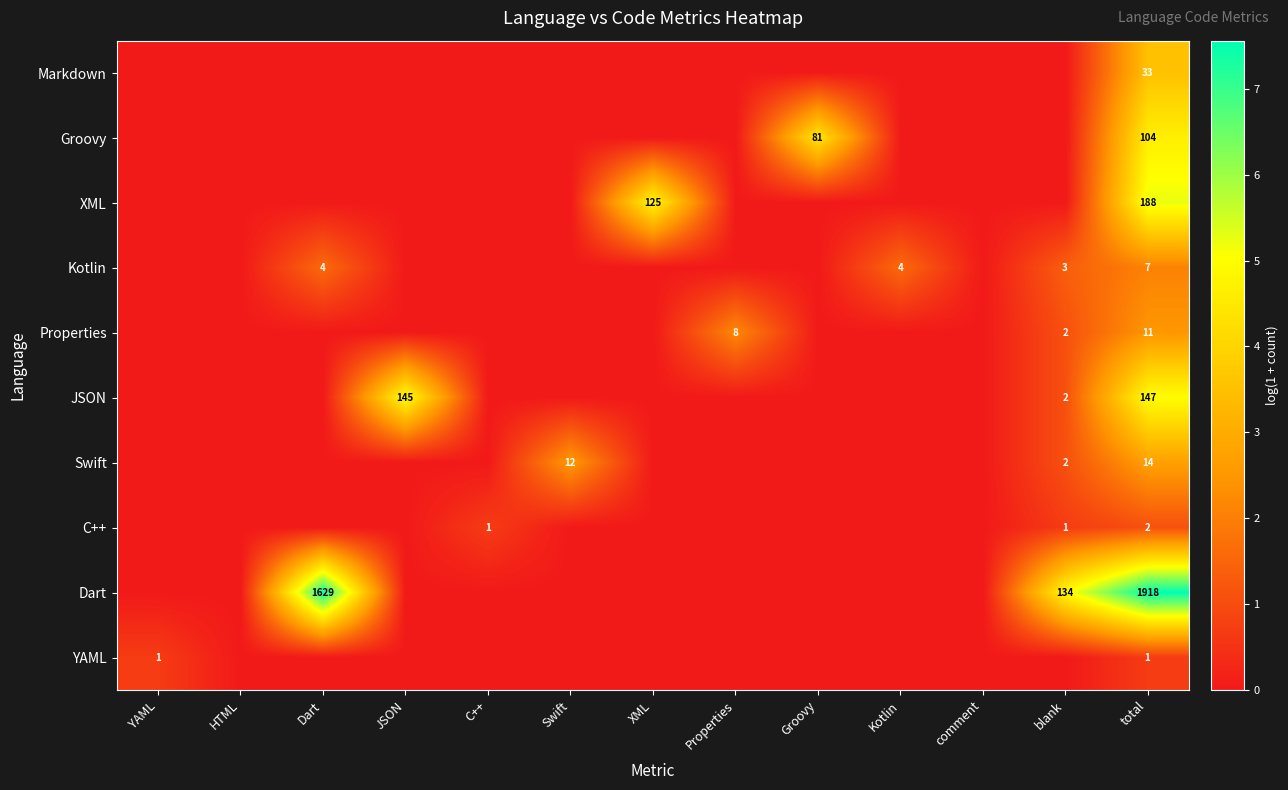

The C++ series shows 2 at total. True or false?

True